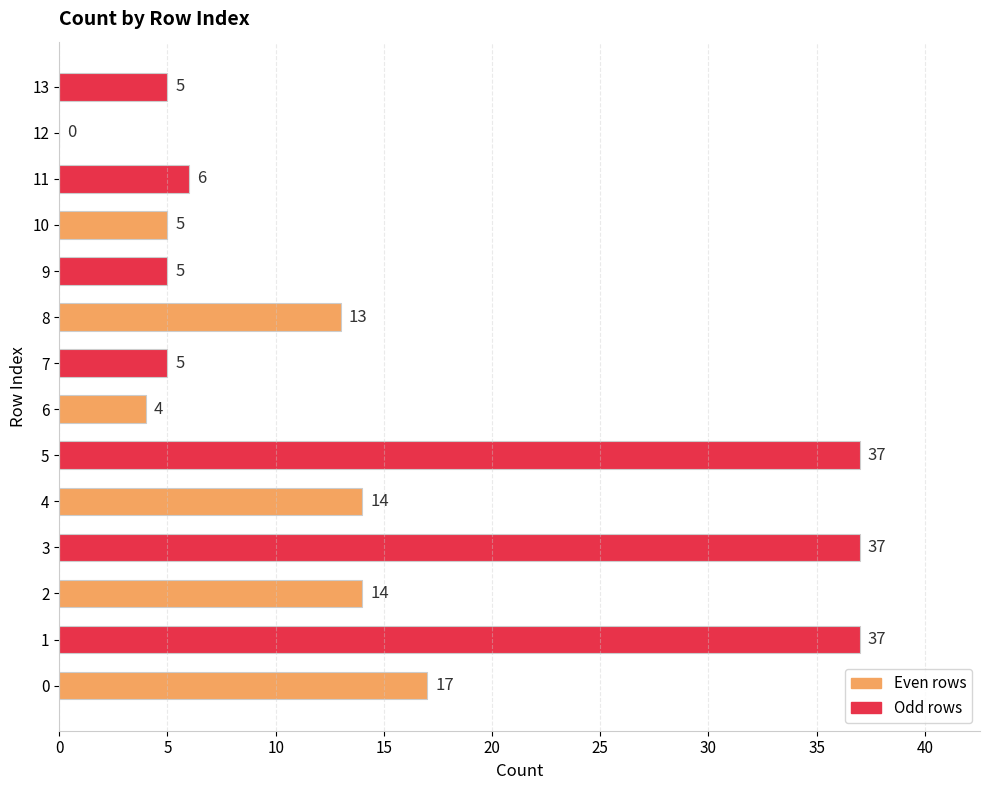

What is the maximum value shown in the chart?

37